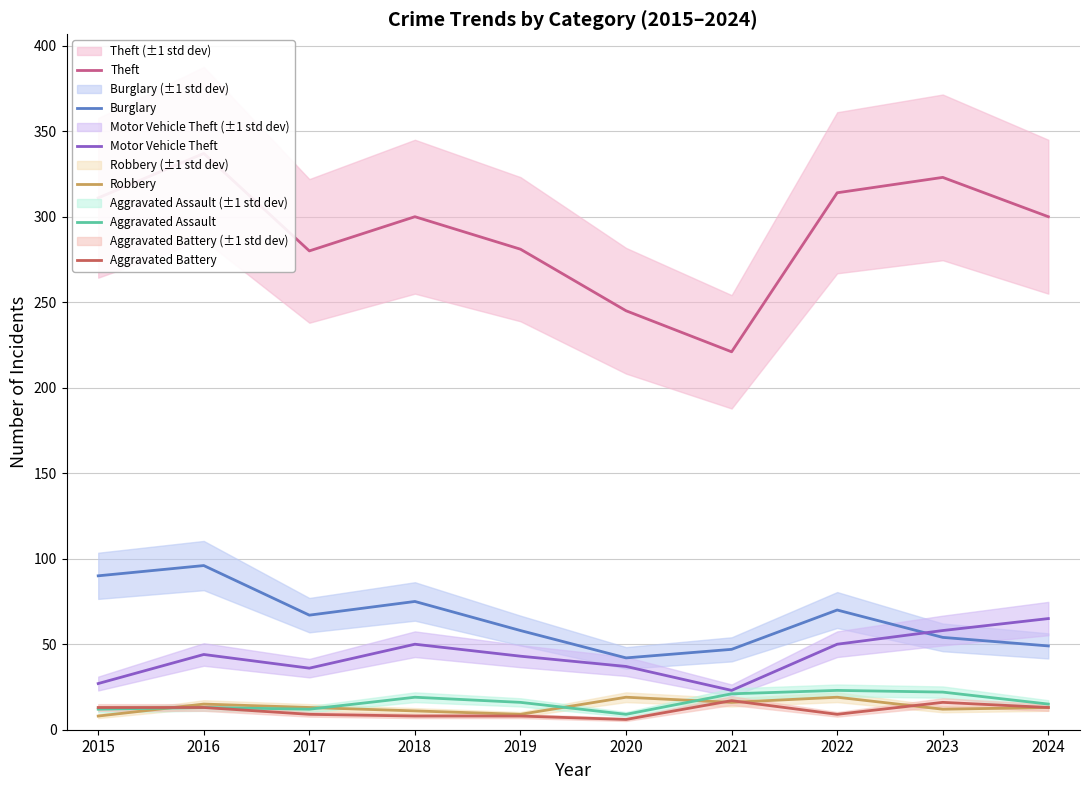

What is the spread (max minus min) of values at 2020?

239